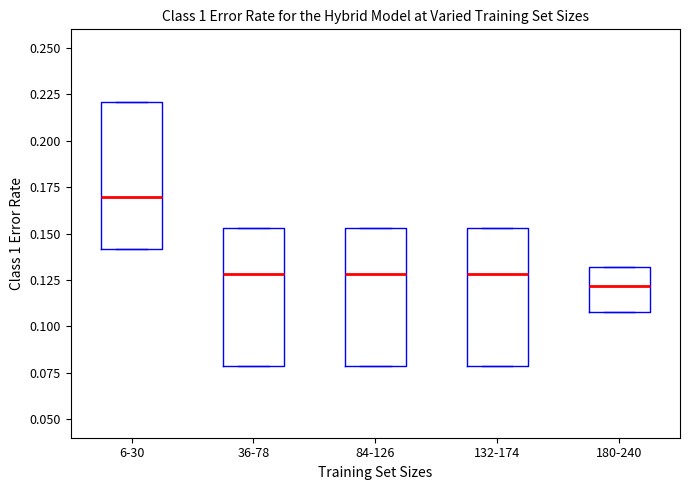

Which box's median line is the highest?

6-30